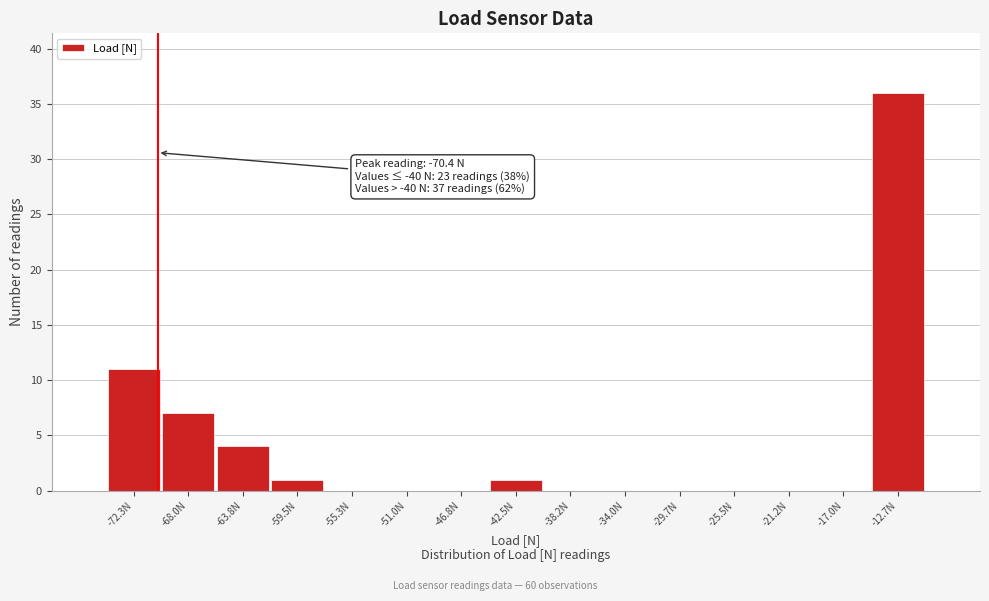

Over which range of the x-axis is the bar tallest?

-15.0 to -10.5